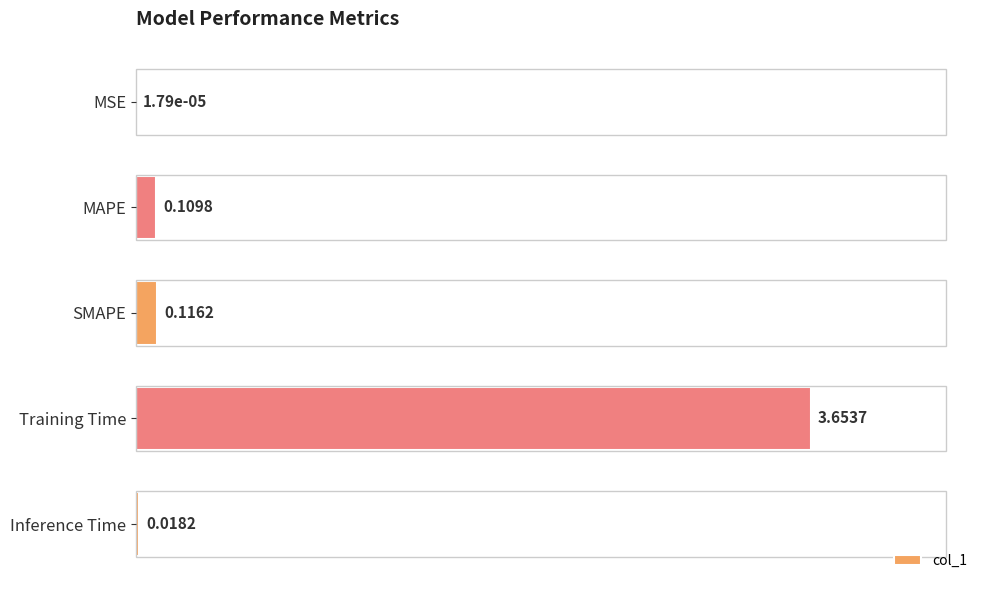

Between MSE and SMAPE, which is larger?

SMAPE